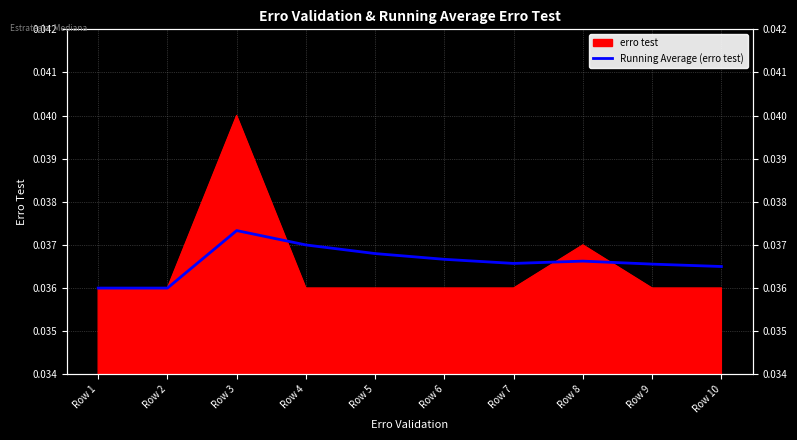

The value at Row 9 is 0.0. True or false?

True